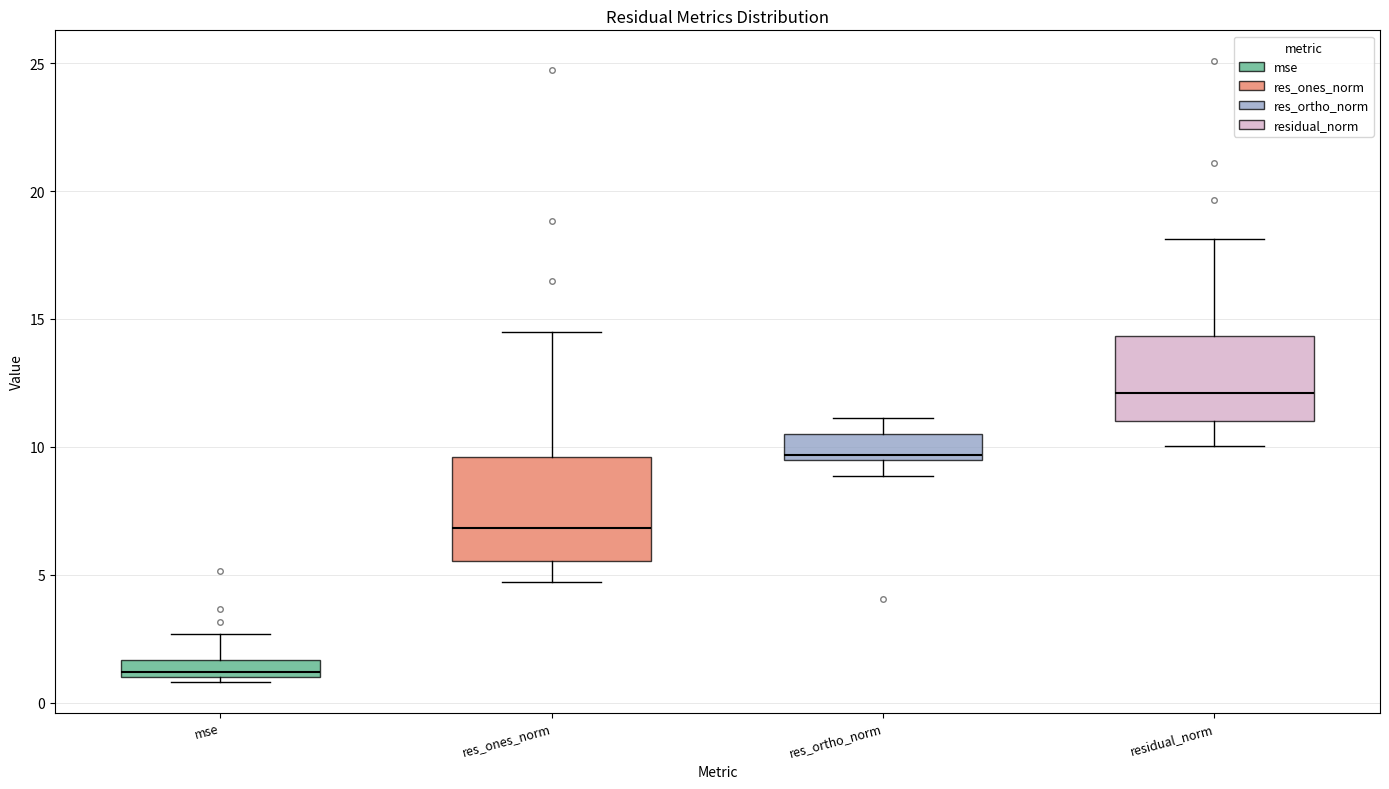

Which box's median line is the highest?

residual_norm